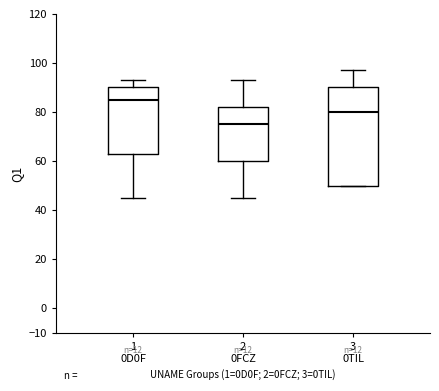

Which box's median line is the lowest?

2 0FCZ